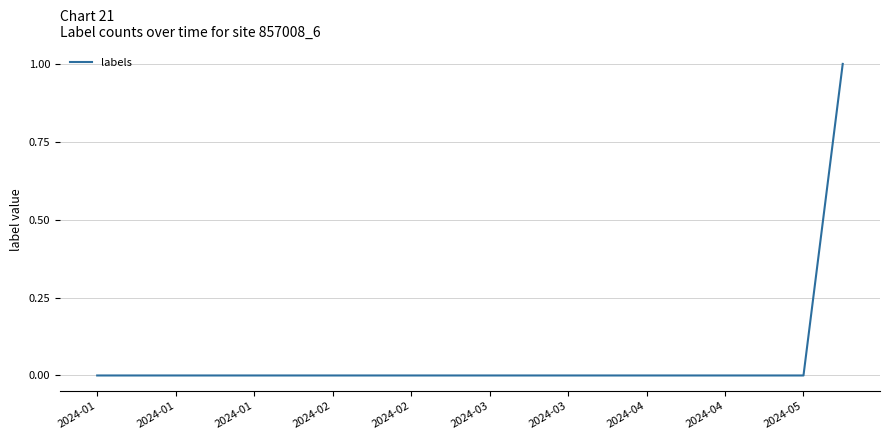

Reading right to left, what are all the values shown in this chart?

1	0	0	0	0	0	0	0	0	0	0	0	0	0	0	0	0	0	0	0